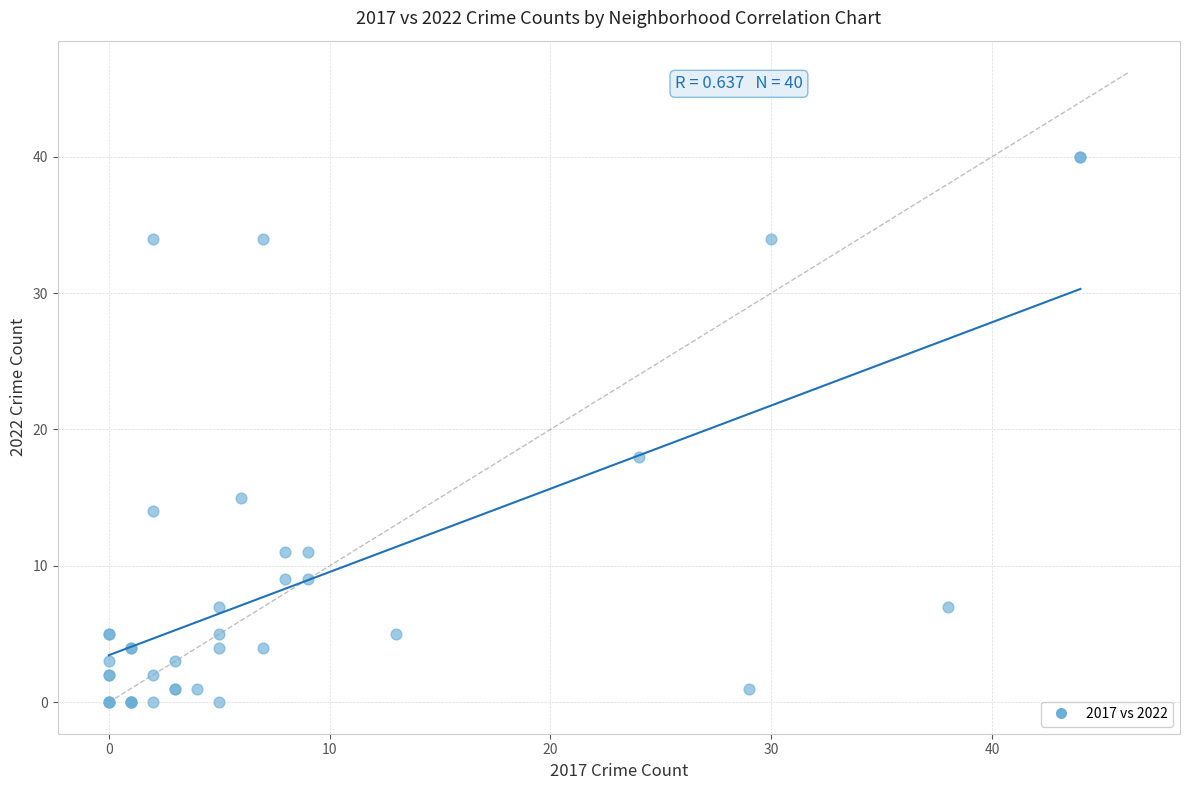

What Y value in the scatter plot is closest to 20?

18